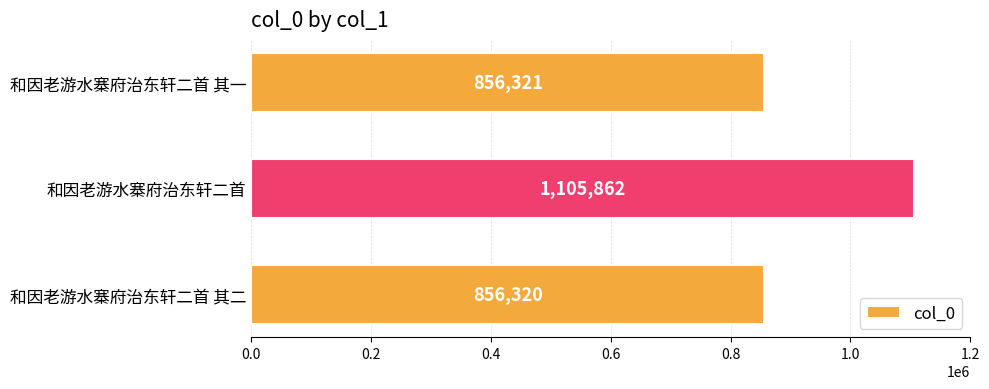

How many distinct data groups are displayed?

1